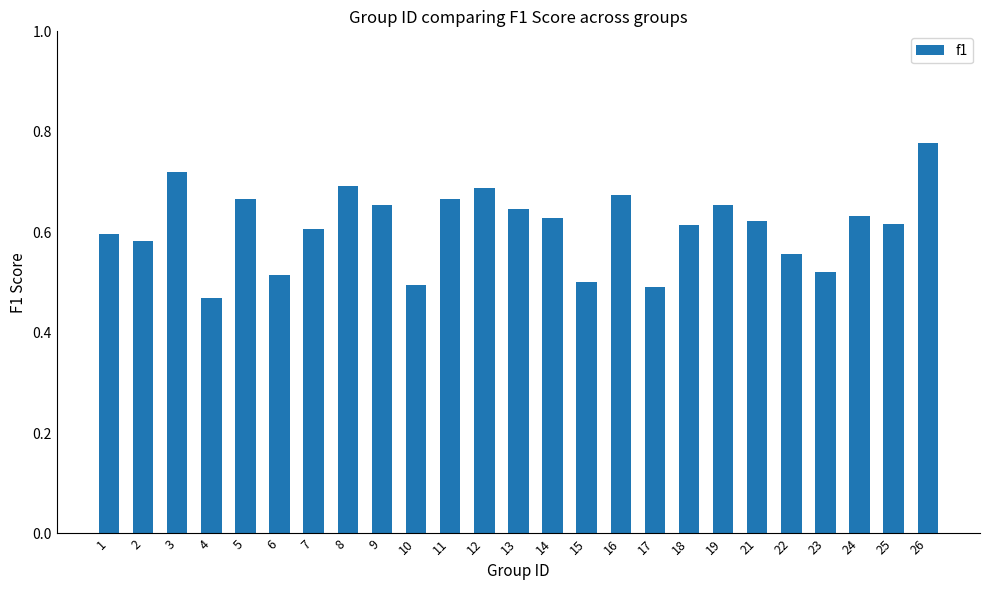

At which category does the chart reach its minimum across all series?

4